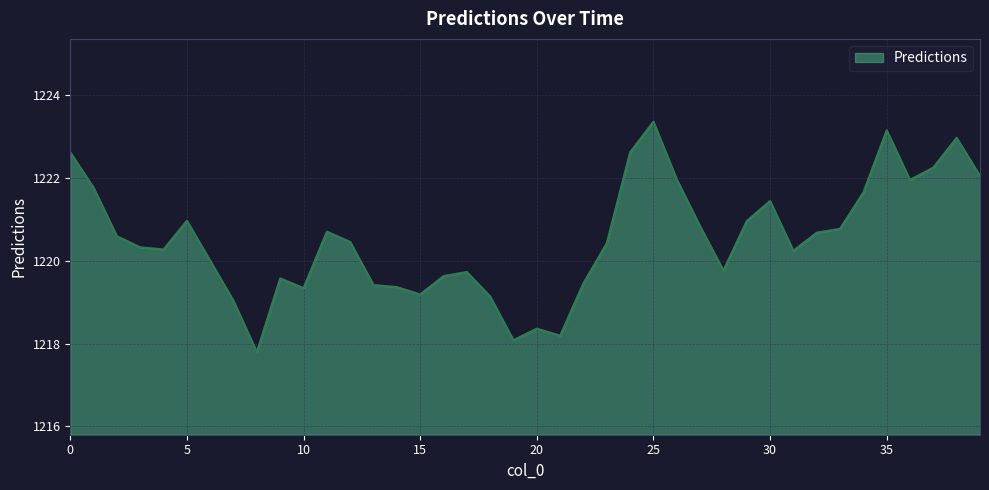

What is the minimum value shown in the chart?

1217.8